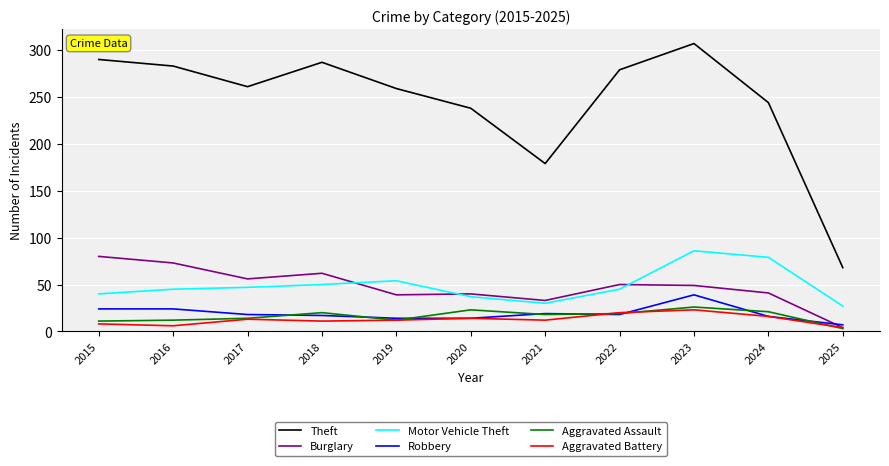

The Burglary series shows 62 at 2018. True or false?

True